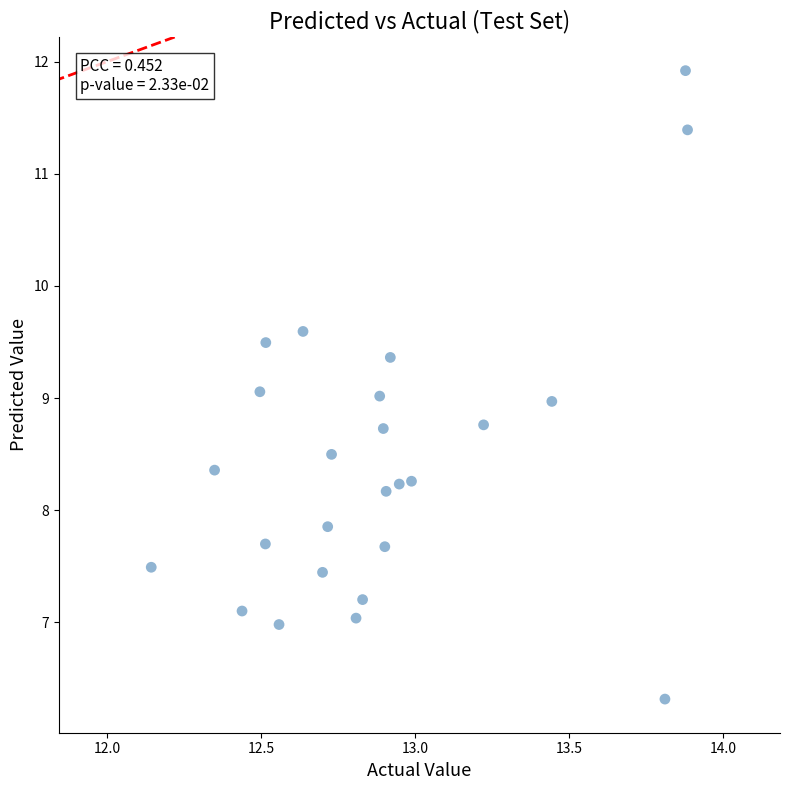

What is the range of Y values (max minus min)?

5.6